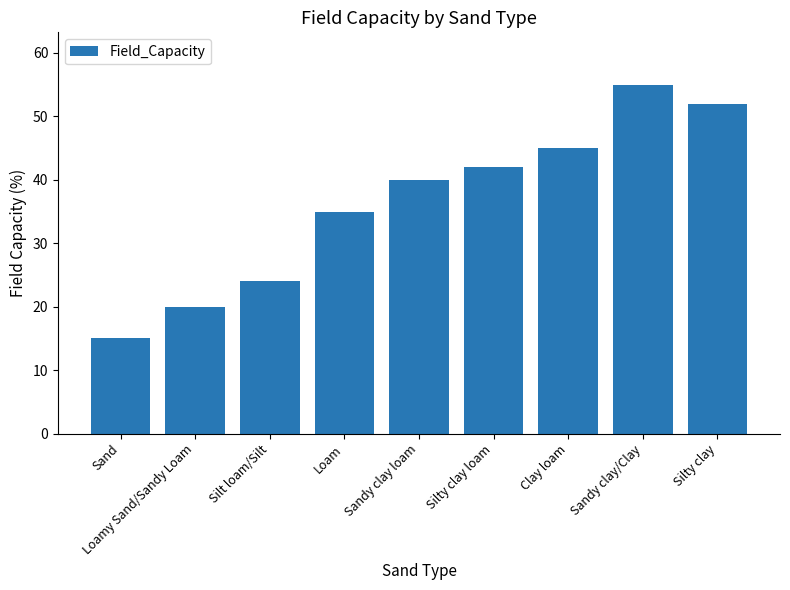

What is the value of the 1st bar from the left?

15